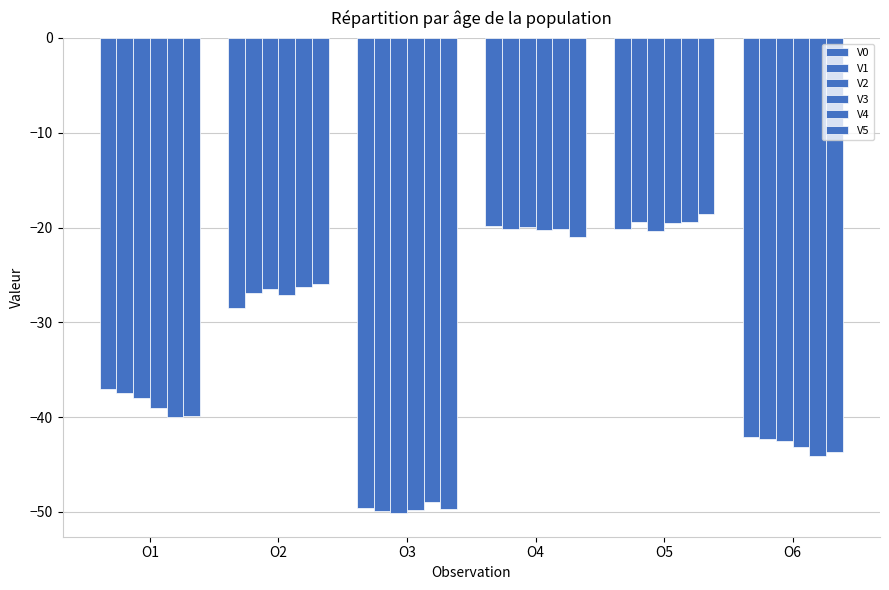

Is the value of V2 at O2 greater than the value of V1 at O1?

Yes